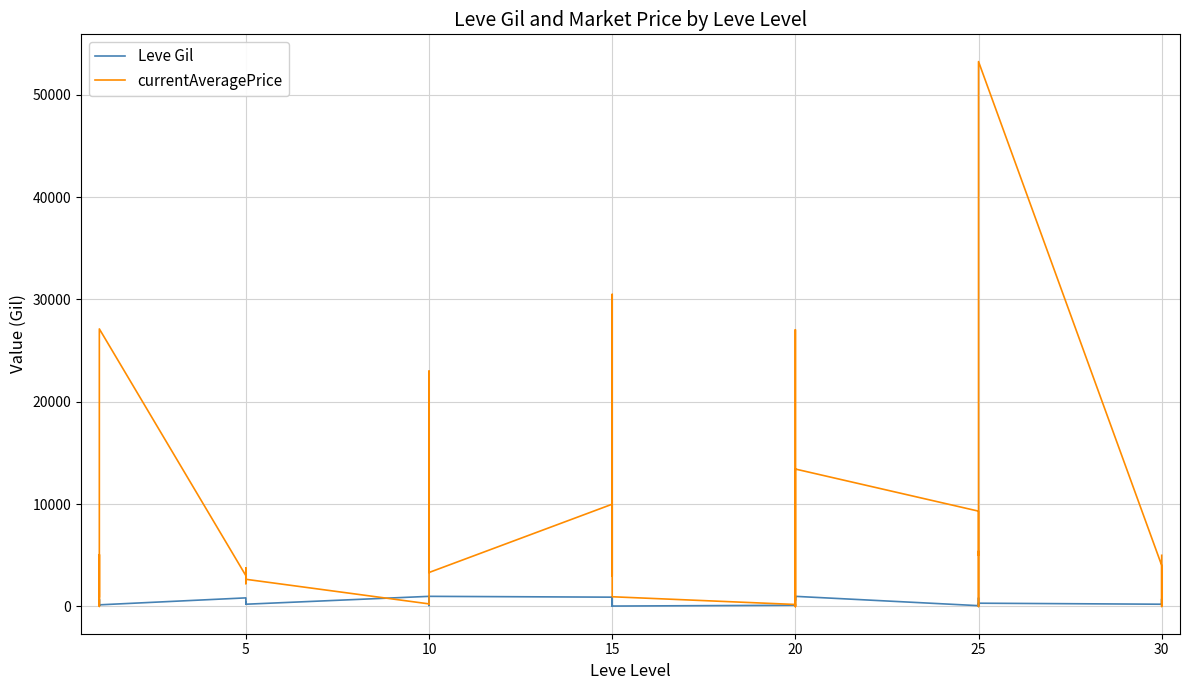

Which series has the widest spread of values?

currentAveragePrice